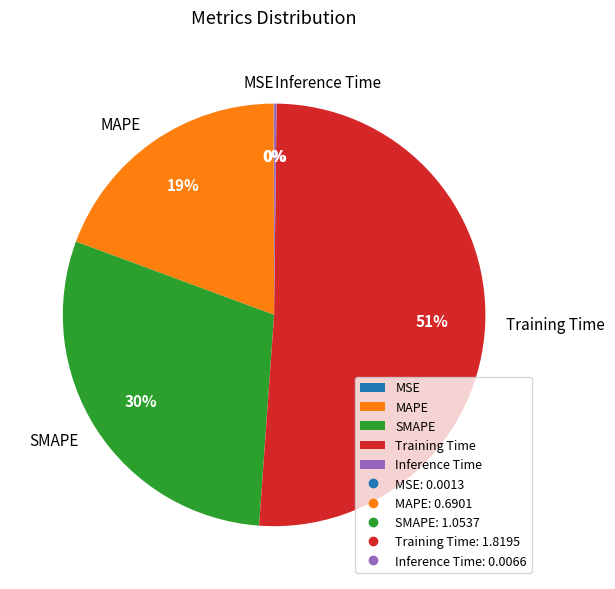

Combined, do MAPE and SMAPE account for over 50%?

No